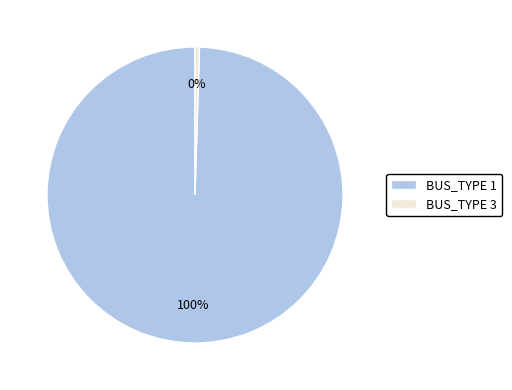

Combined, do BUS_TYPE 1 and BUS_TYPE 3 account for over 50%?

Yes